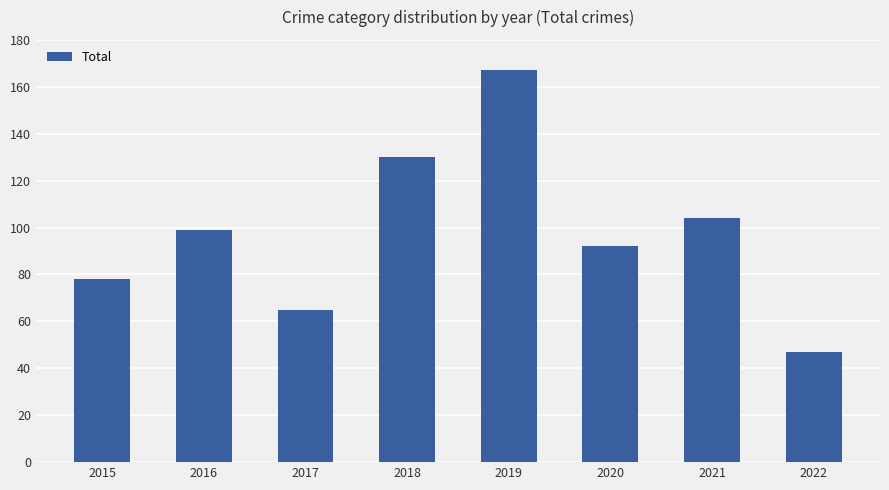

What is the difference between the values at 2019 and 2018?

37